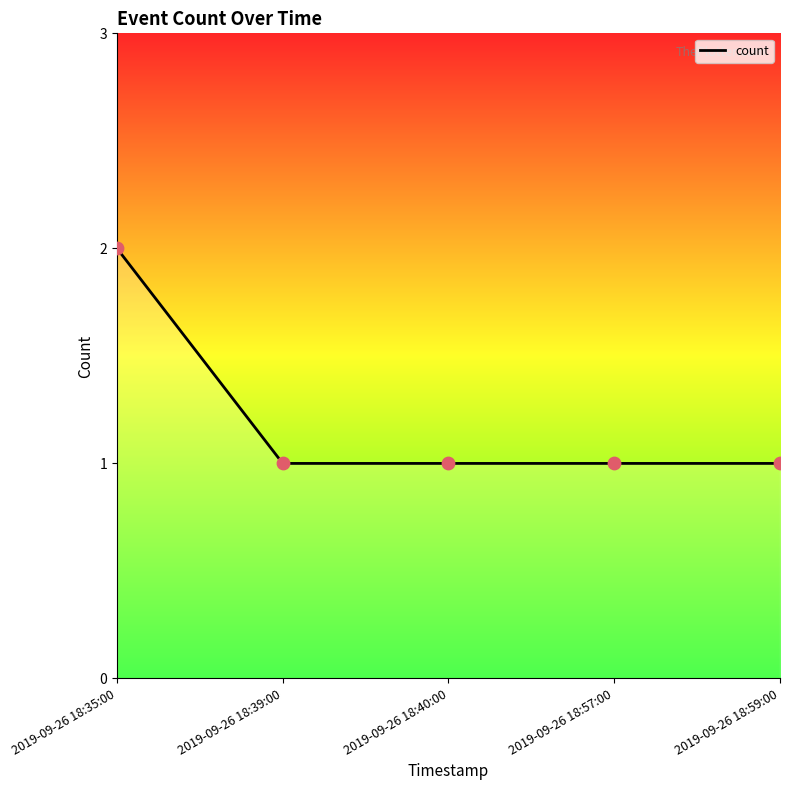

What is the change in value from 2019-09-26 18:35:00 to 2019-09-26 18:59:00?

-1